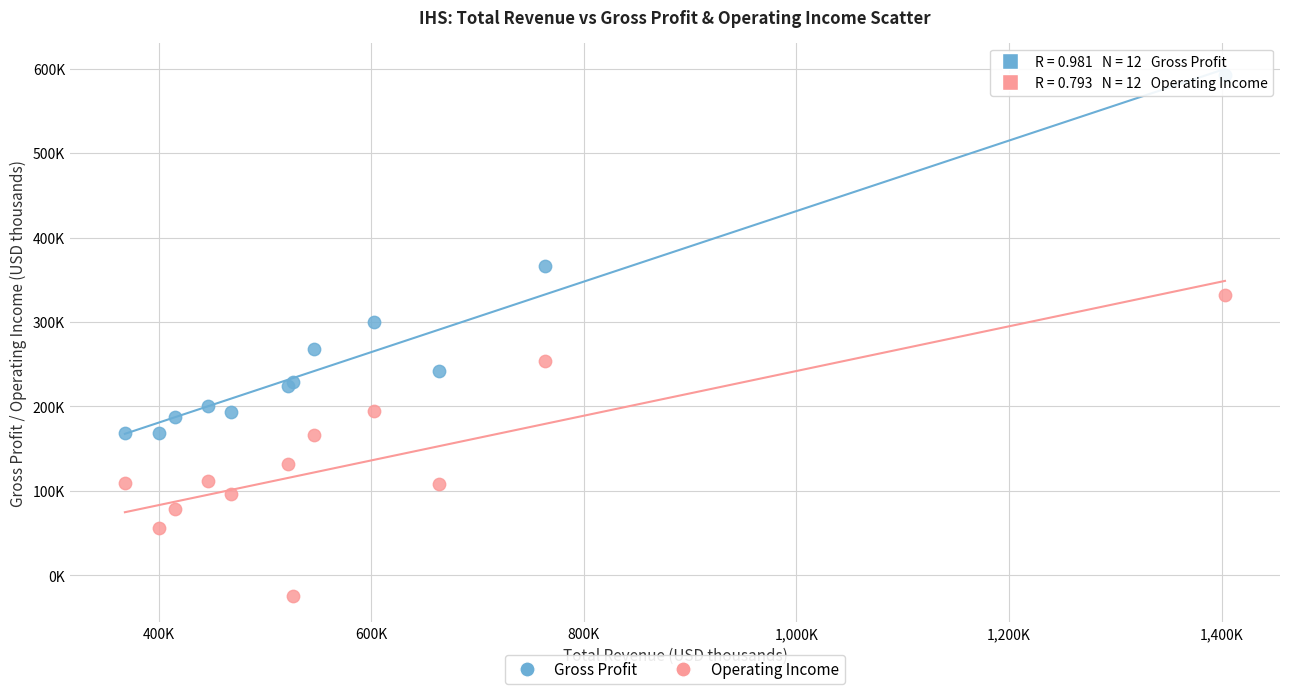

What are all the series names shown in the legend?

Gross Profit, Operating Income